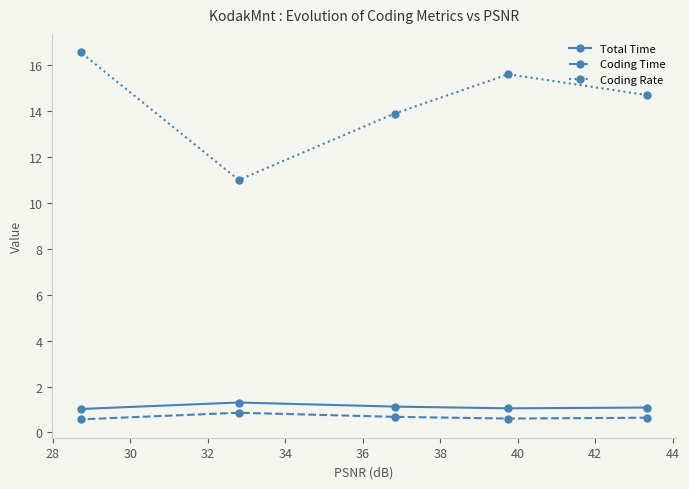

What is the sum of all Coding Time values?

3.4